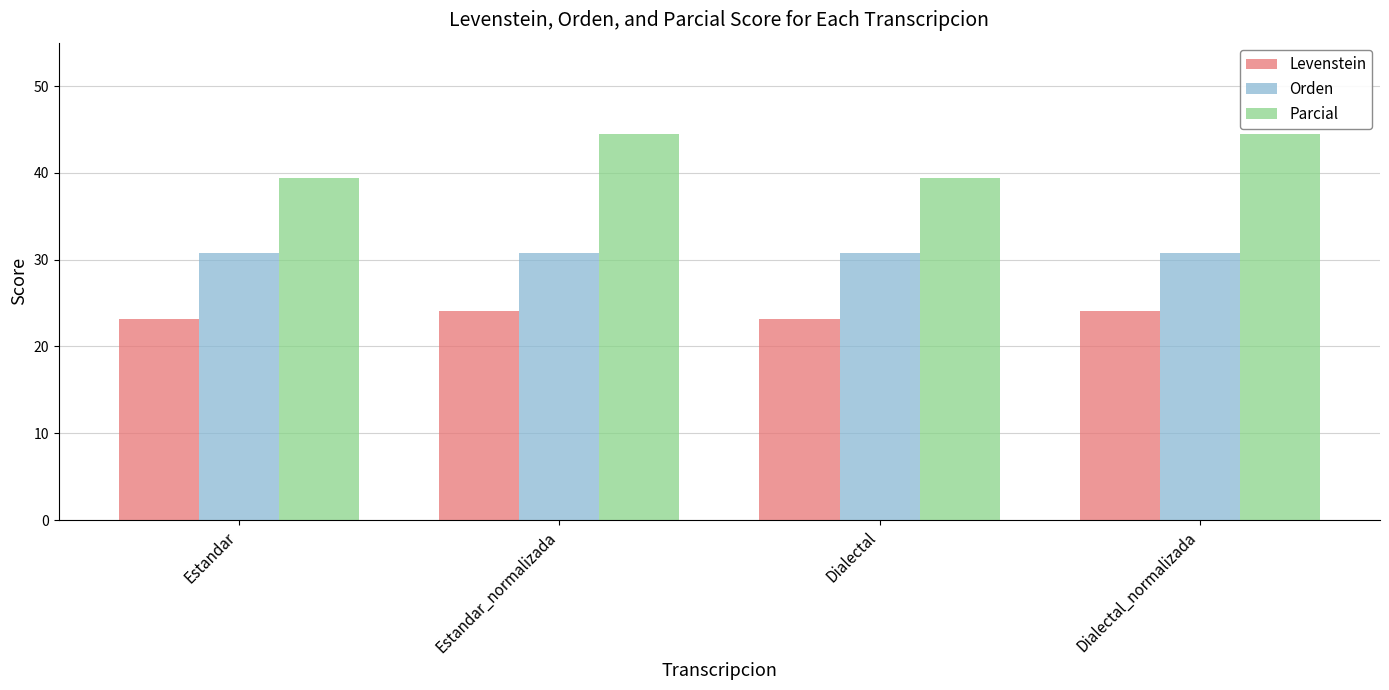

How many bars are there in each group?

3